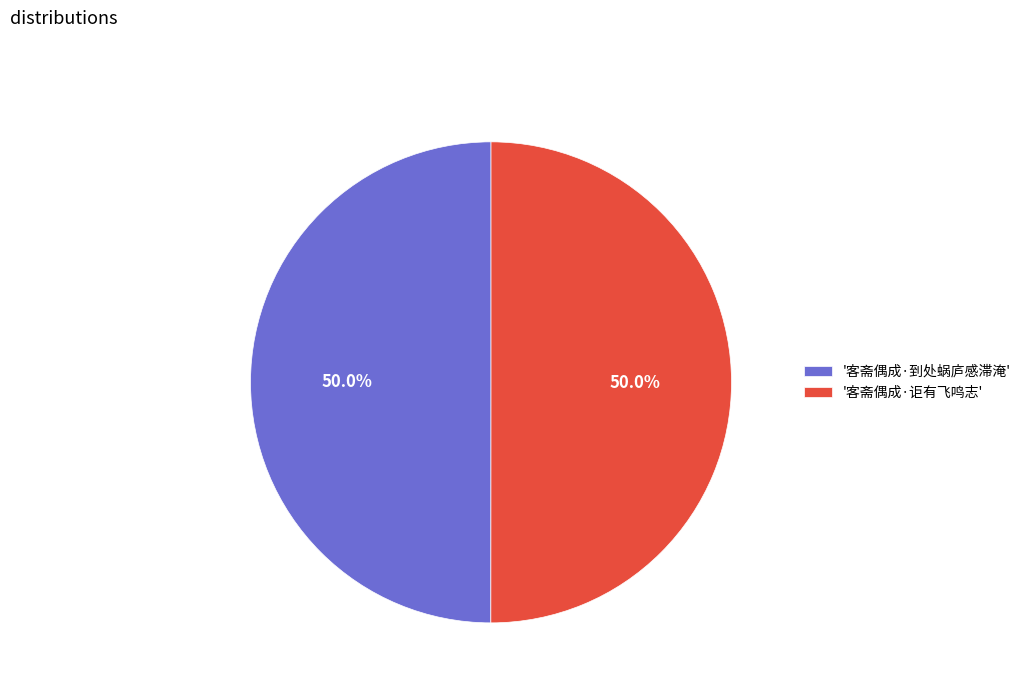

How many slices are in this pie chart?

2